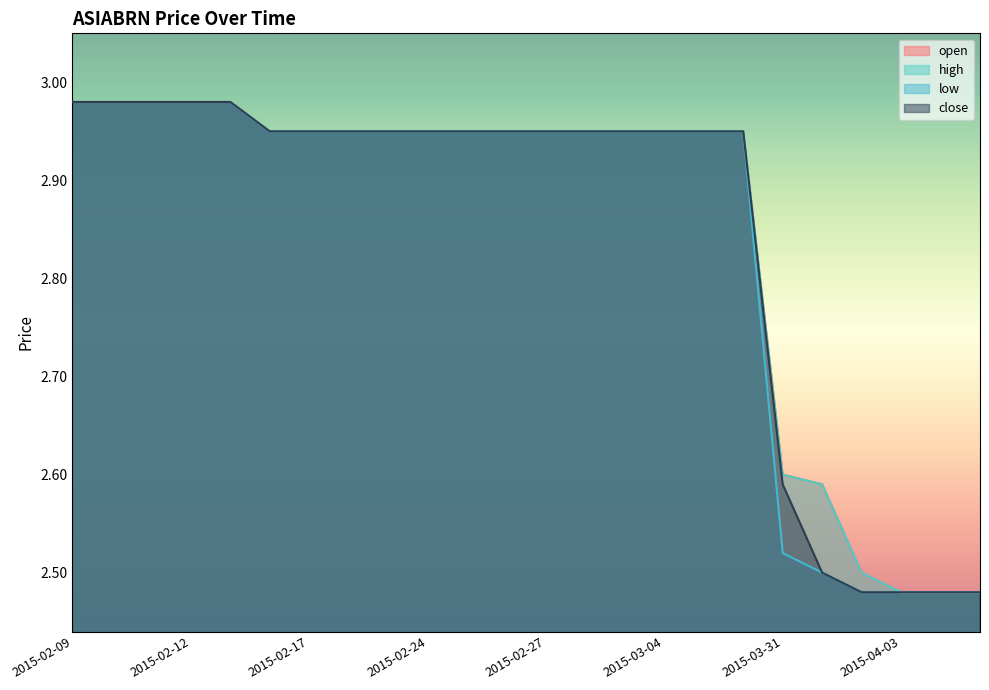

Rank the series by their maximum value, from lowest to highest.

open, high, low, close